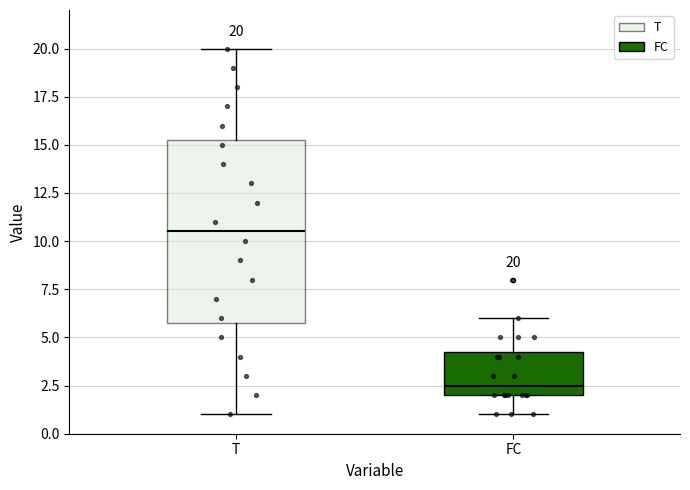

Which box has the lowest median line?

FC